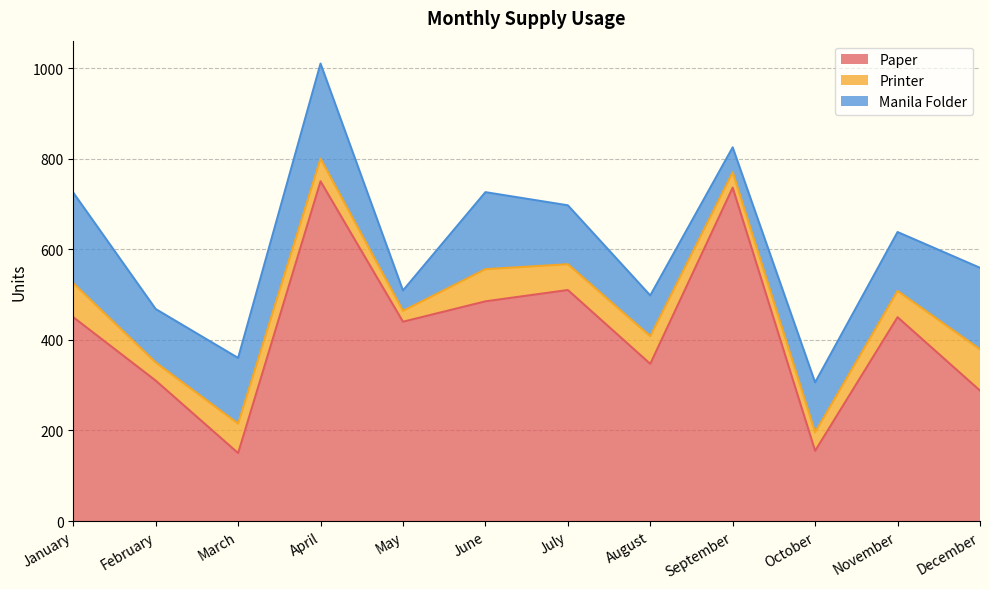

True or false: Paper has a value of 235 at July.

False